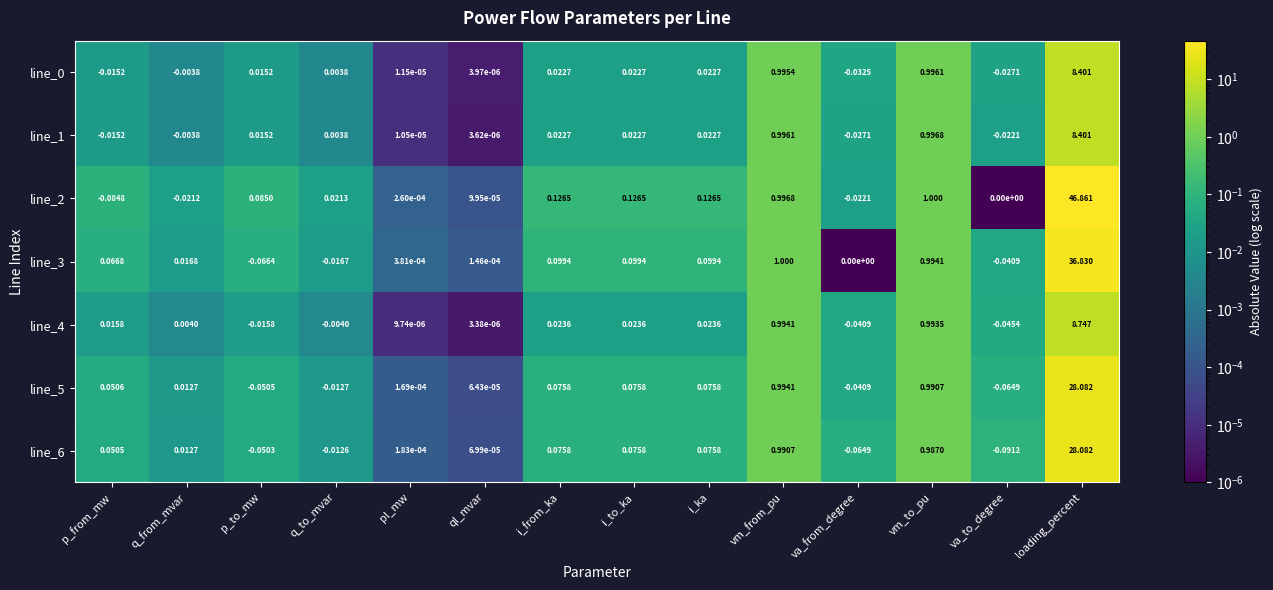

Where is line_0 nearest to the value 4?

vm_to_pu